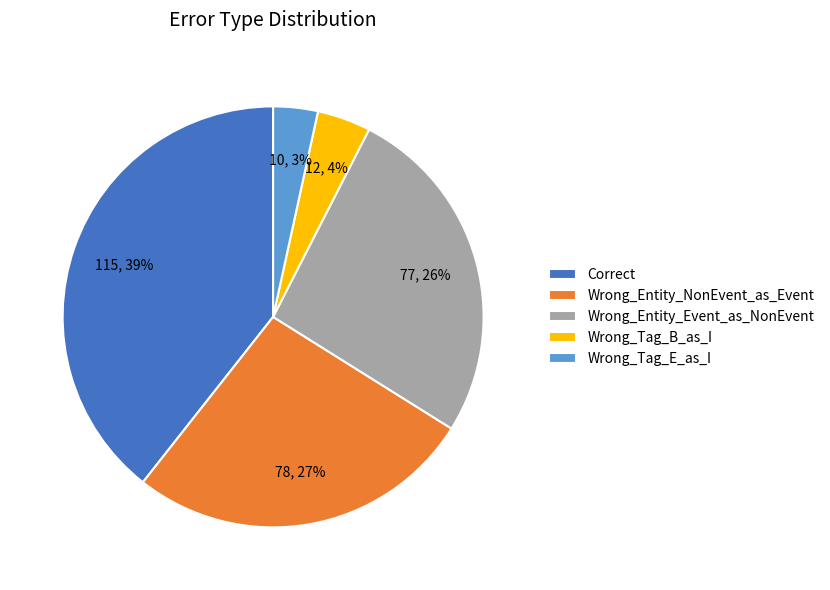

Which has a higher value, Wrong_Entity_NonEvent_as_Event or Wrong_Tag_E_as_I?

Wrong_Entity_NonEvent_as_Event